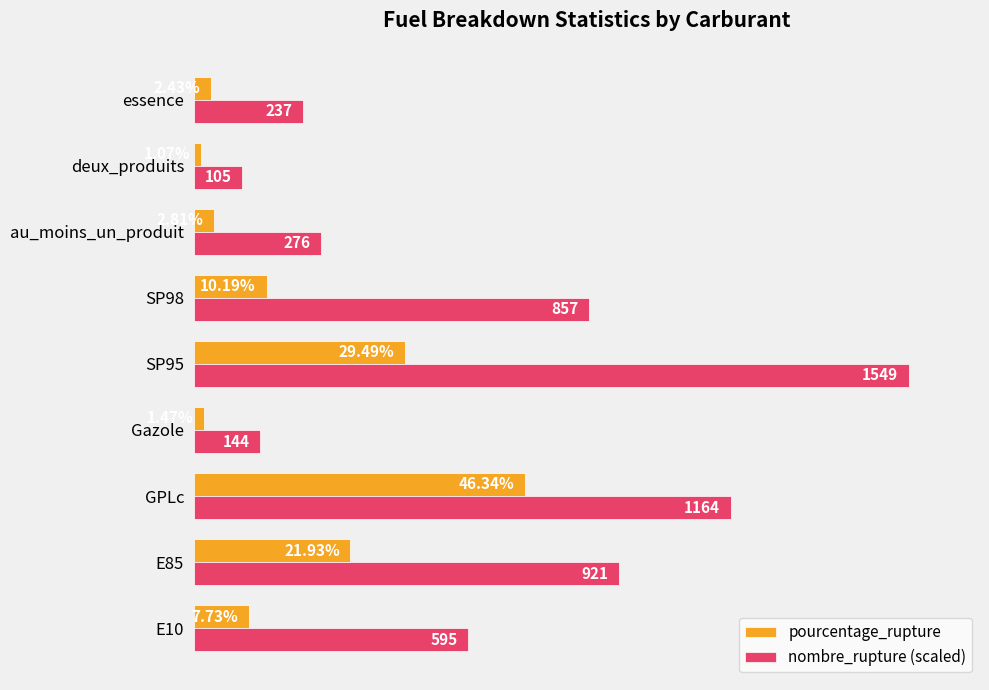

Which category has the highest value in the nombre_rupture (scaled) series?

SP95